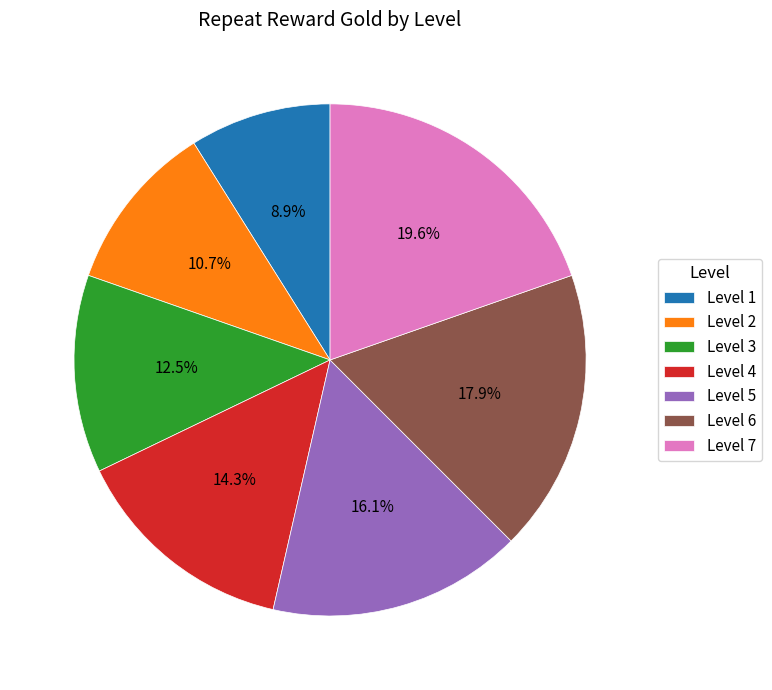

Do Level 4 and Level 5 together represent more than half of the pie?

No